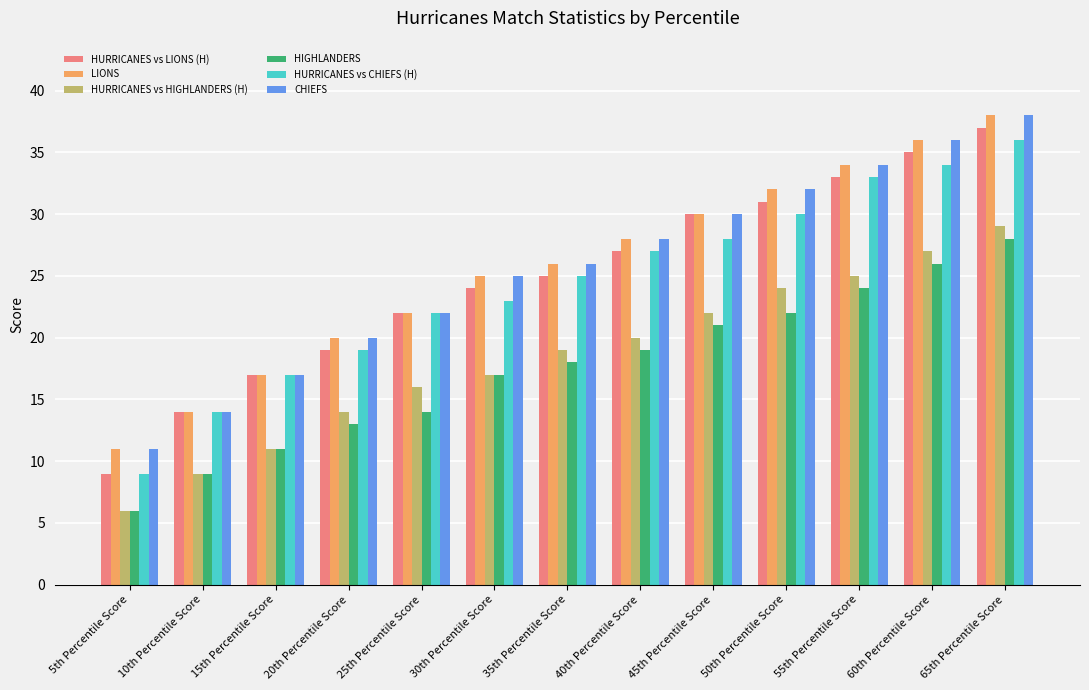

At which category is the sum across all series the highest?

65th Percentile Score